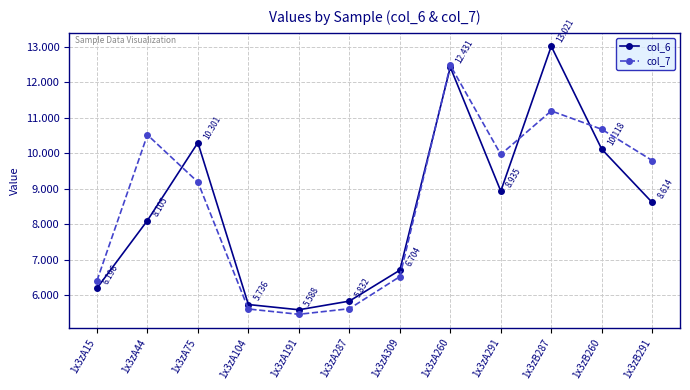

True or false: col_7 has a value of 17.1 at 1x3zA291.

False